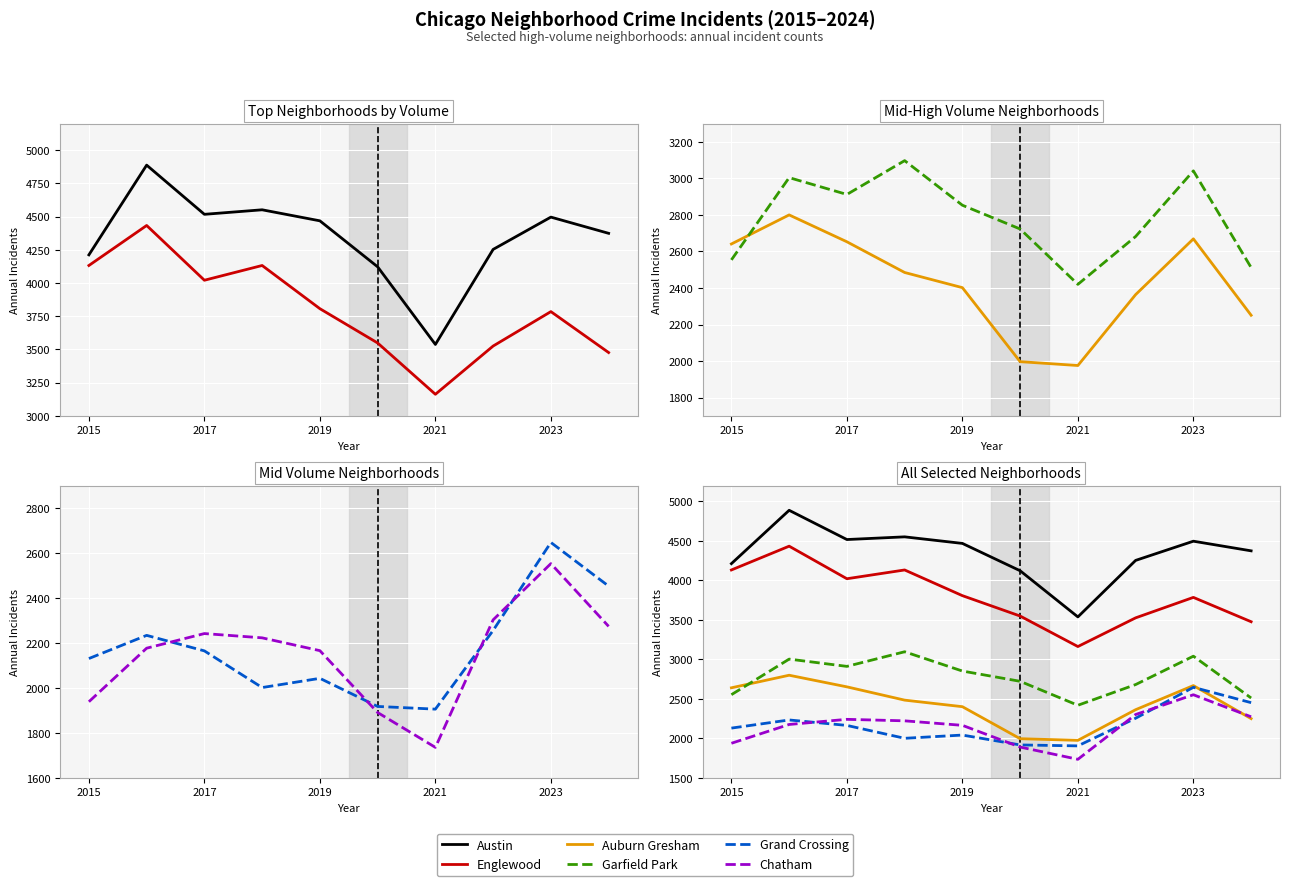

True or false: Grand Crossing and Englewood intersect in this chart.

False